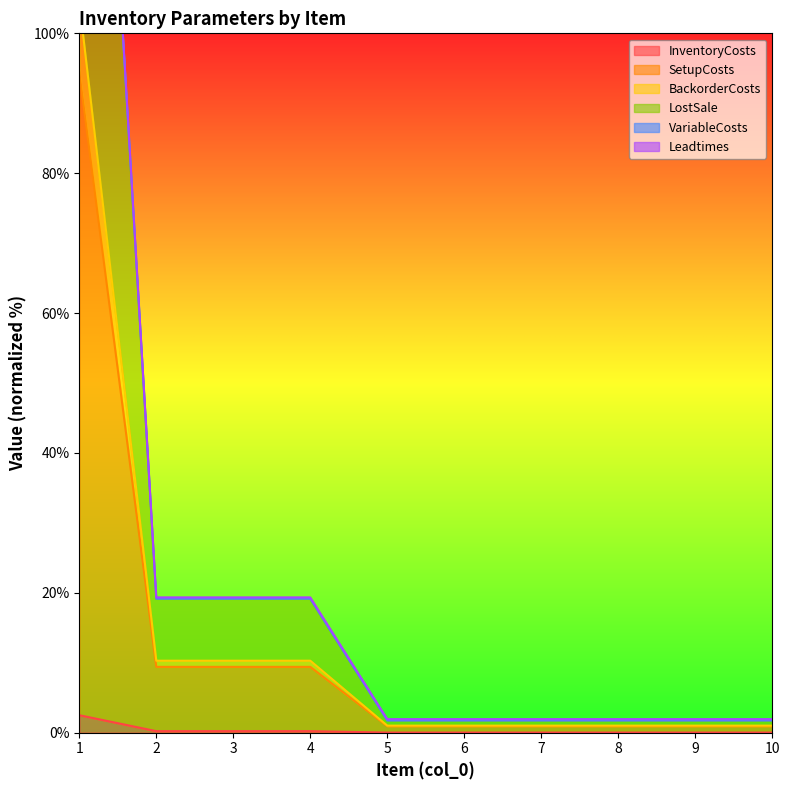

List the labels in order of Leadtimes value, smallest first.

5, 6, 7, 8, 9, 10, 2, 3, 4, 1